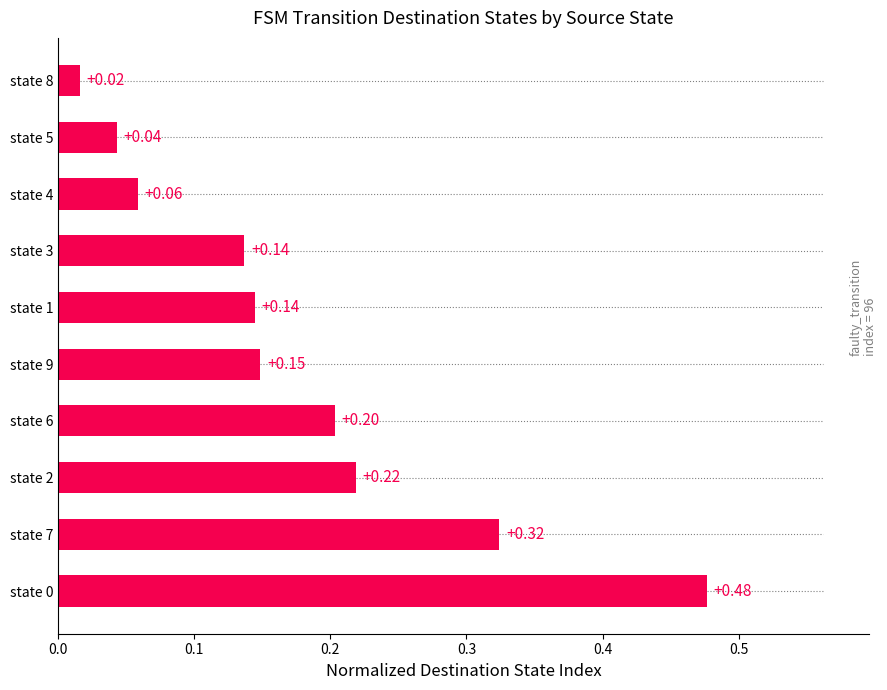

Which has a higher value, state 7 or state 8?

state 7